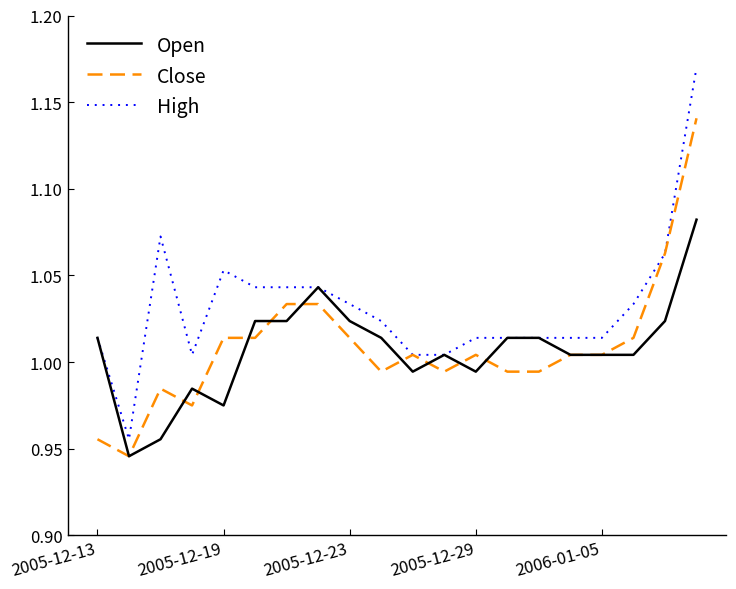

Rank the series by their maximum value, from highest to lowest.

High, Close, Open